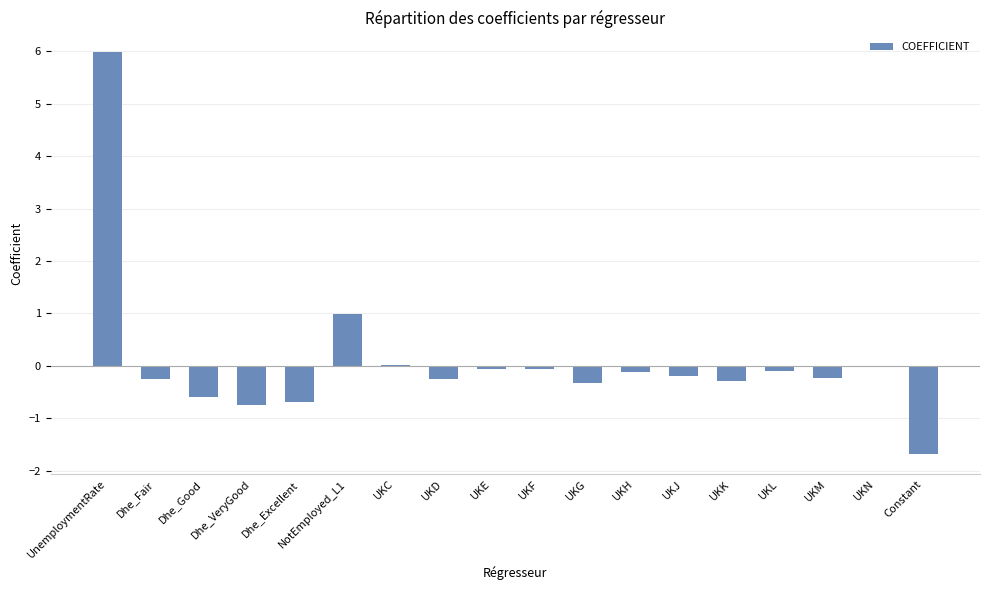

How many data points does each series have?

18